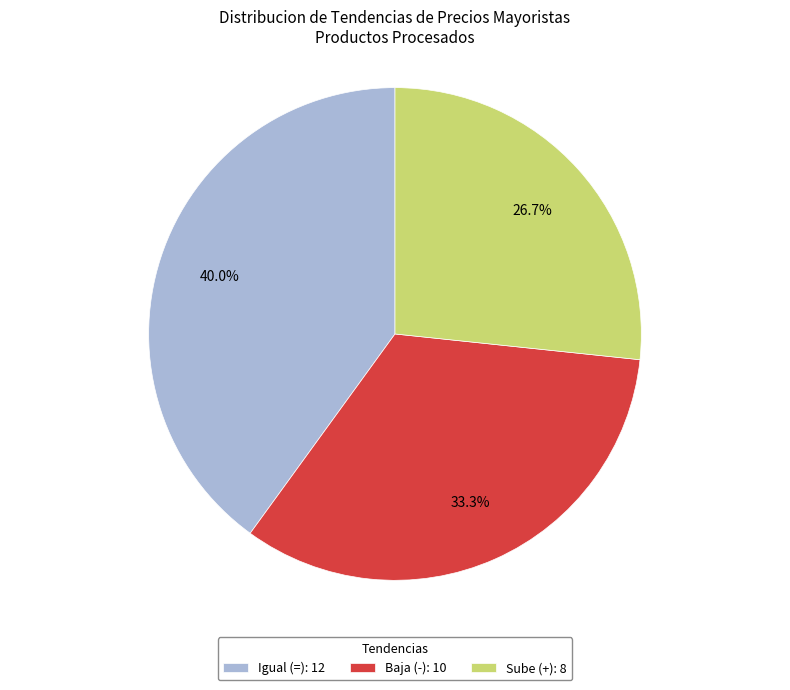

What is the largest slice in the pie chart?

Igual (=): 12